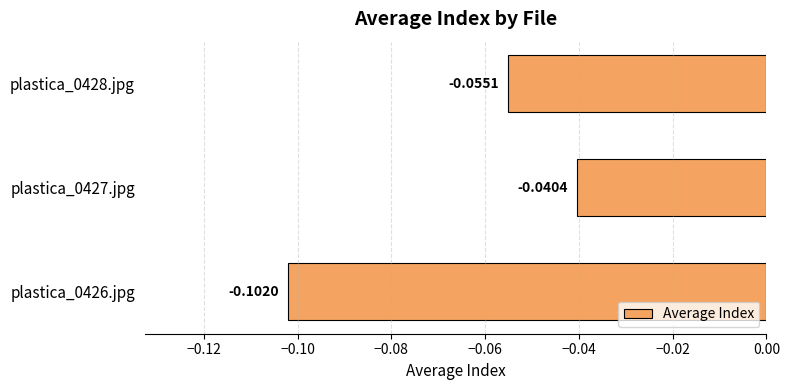

Between plastica_0428.jpg and plastica_0427.jpg, which is larger?

plastica_0427.jpg